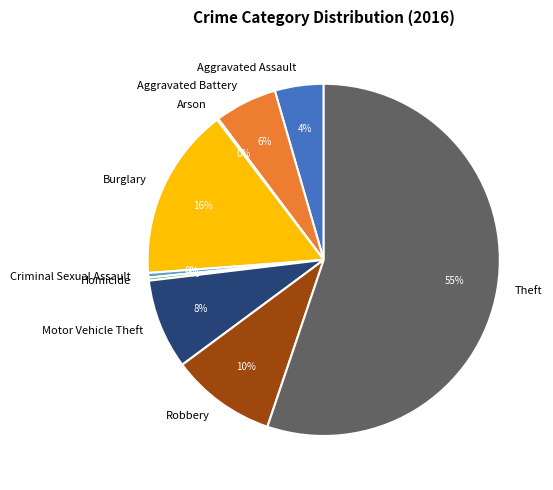

To the nearest percent, what is the average slice percentage?

11%